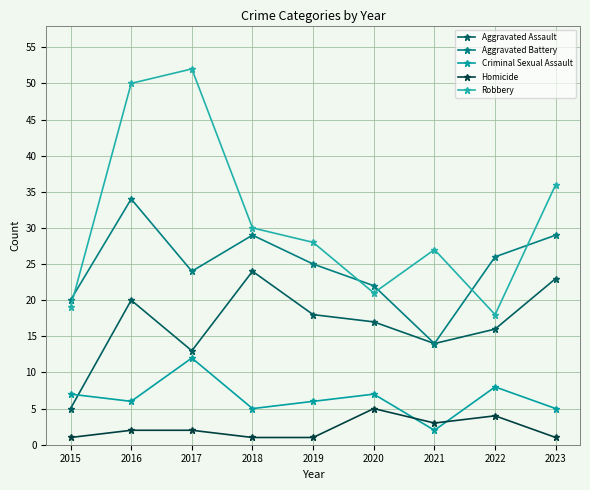

What value does the Robbery series have at 2021, to the nearest 10?

30